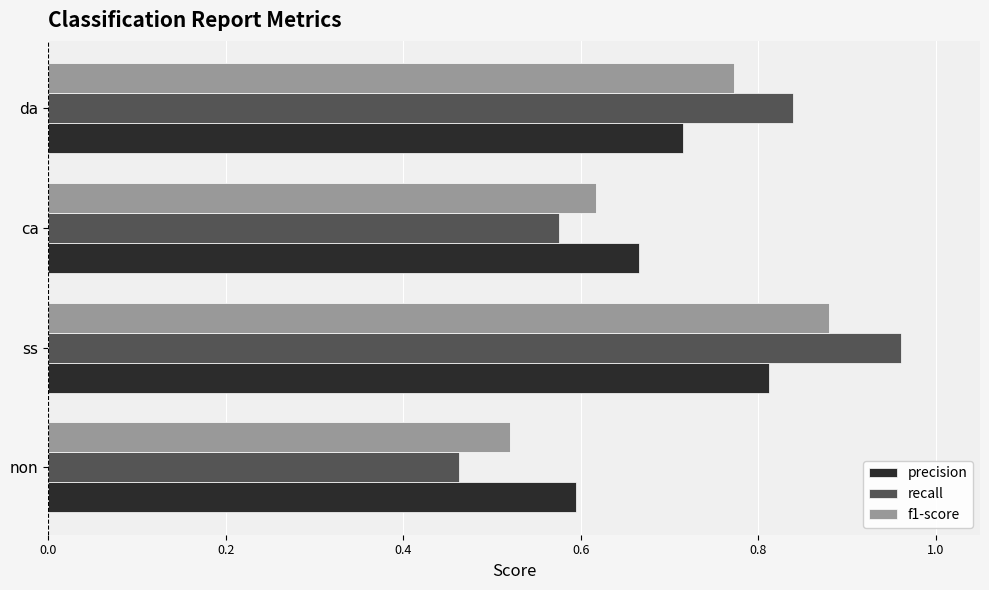

At which category is the sum across all series the highest?

ss